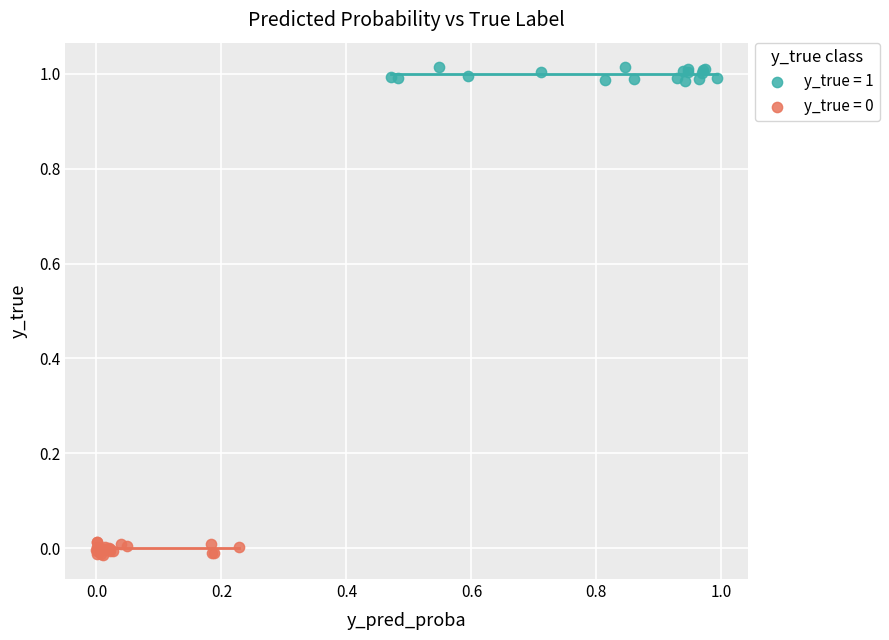

Which series reaches the maximum Y coordinate?

y_true = 1